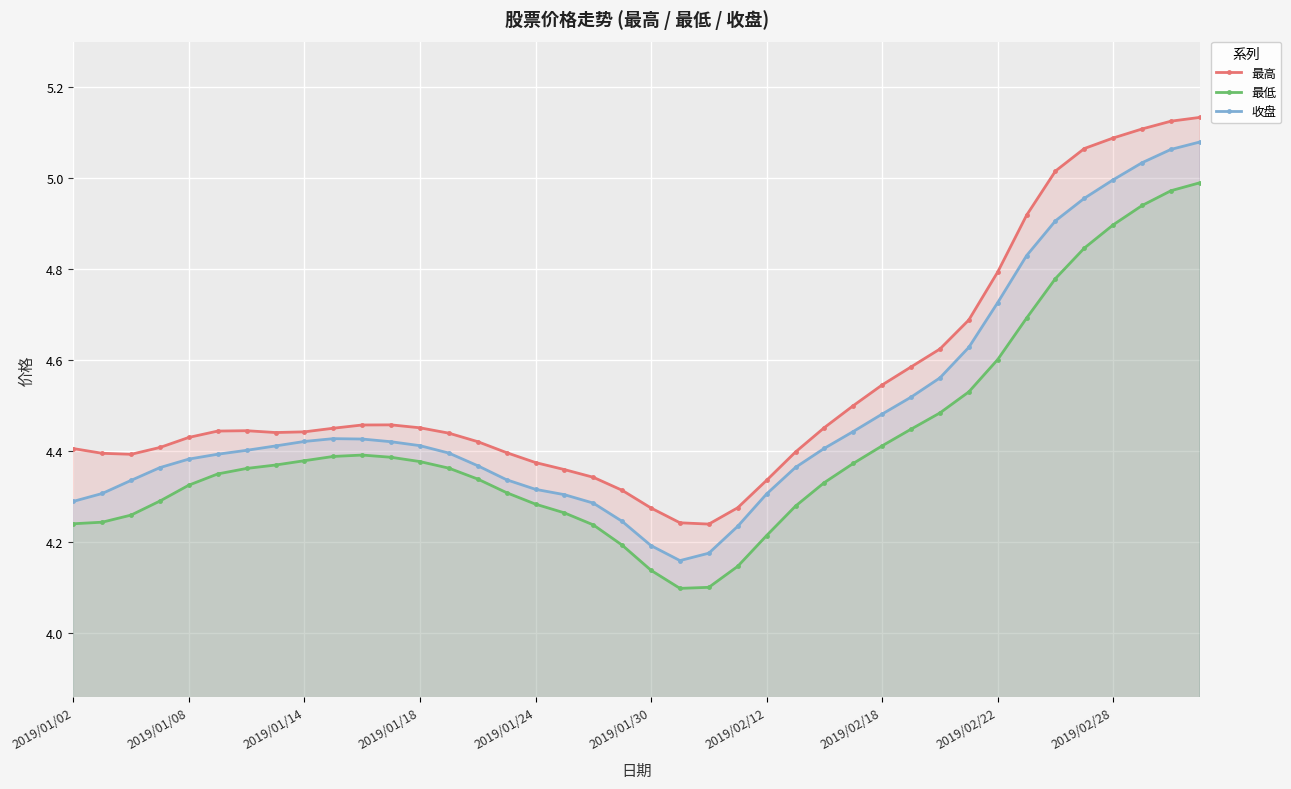

Rank the series by their maximum value, from lowest to highest.

最低, 收盘, 最高